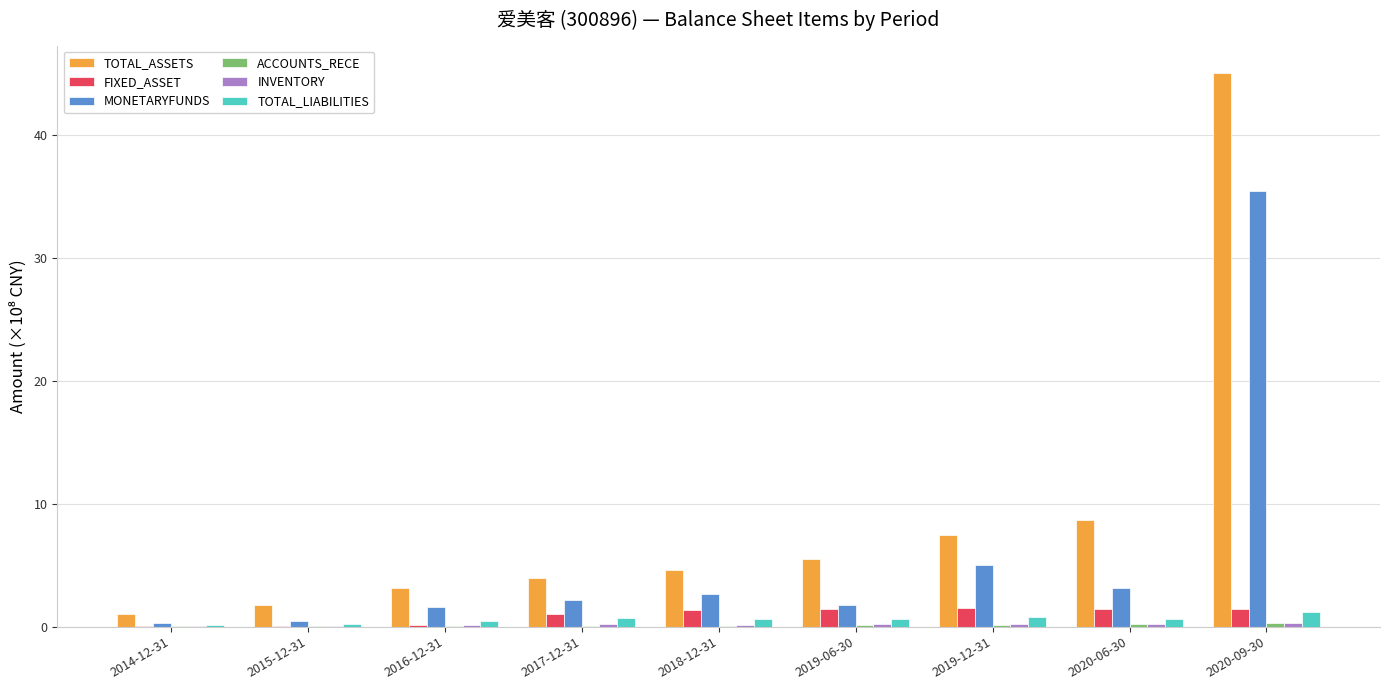

Count the number of categories in the chart.

9